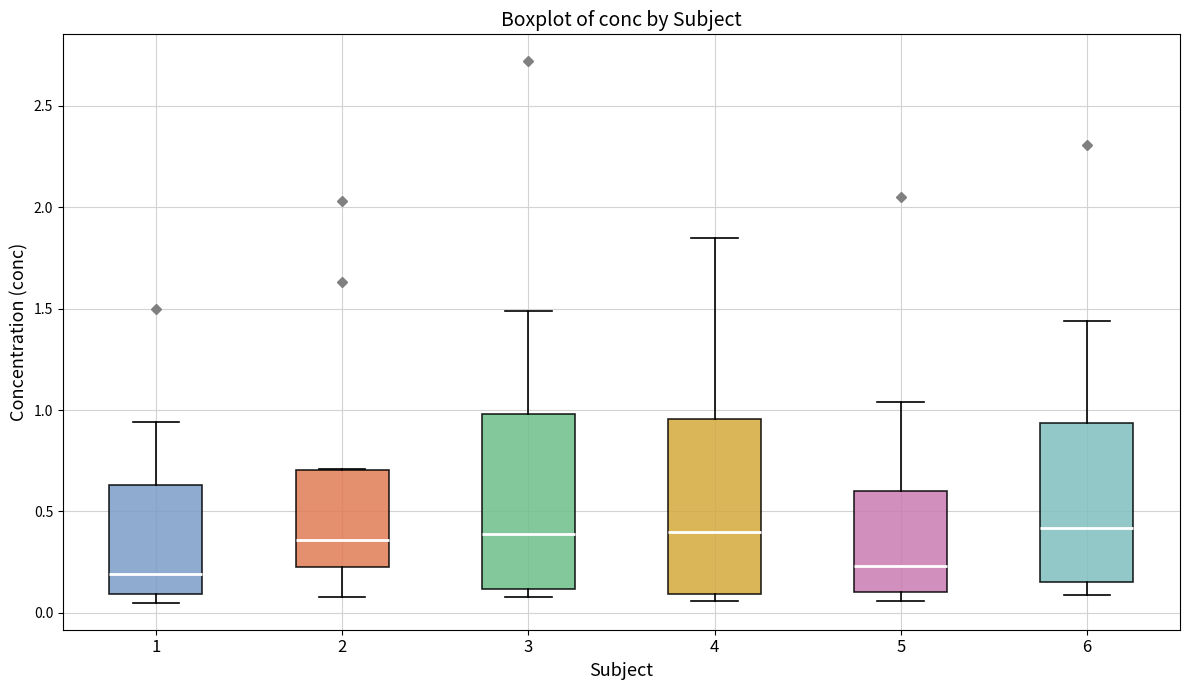

Reading left to right, transcribe this box plot: for each box, give where its median line is, the range the box spans, and where its two whiskers end, as read against the y-axis. The values are not printed on the chart, so give them approximately, as read against the axis.

1: median 0.20, box 0.10 to 0.65, whiskers 0.05 to 0.95
2: median 0.35, box 0.25 to 0.70, whiskers 0.10 to 0.70
3: median 0.40, box 0.10 to 1.00, whiskers 0.10 (just below the box's lower edge) to 1.50
4: median 0.40, box 0.10 to 0.95, whiskers 0.05 to 1.85
5: median 0.25, box 0.10 to 0.60, whiskers 0.05 to 1.05
6: median 0.40, box 0.15 to 0.95, whiskers 0.10 to 1.45